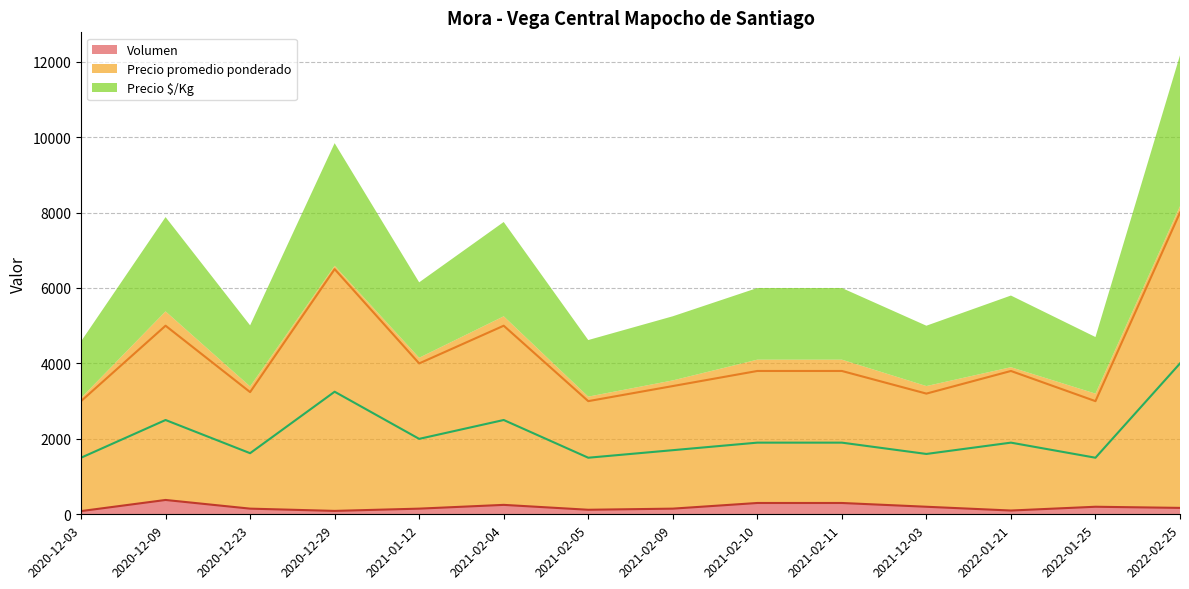

At 2022-01-25, list the series in order from smallest to largest.

Volumen, Precio $/Kg, Precio promedio ponderado